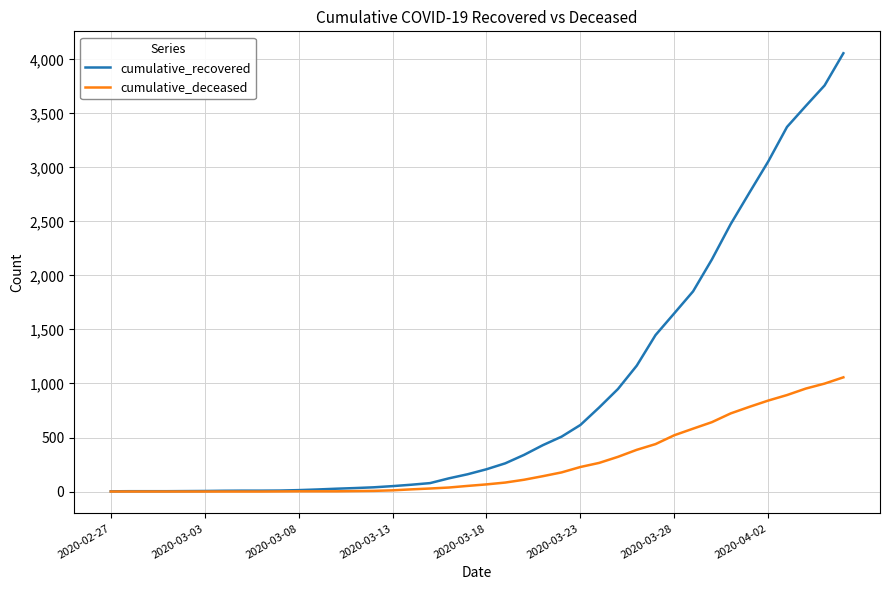

Which series has the widest spread of values?

cumulative_recovered